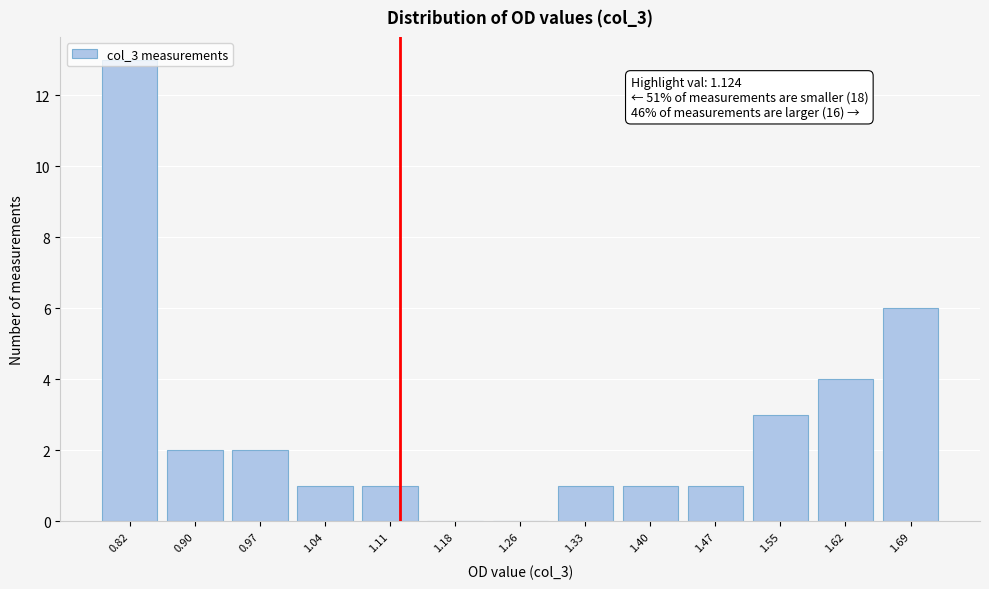

What is the sum of all values?

35